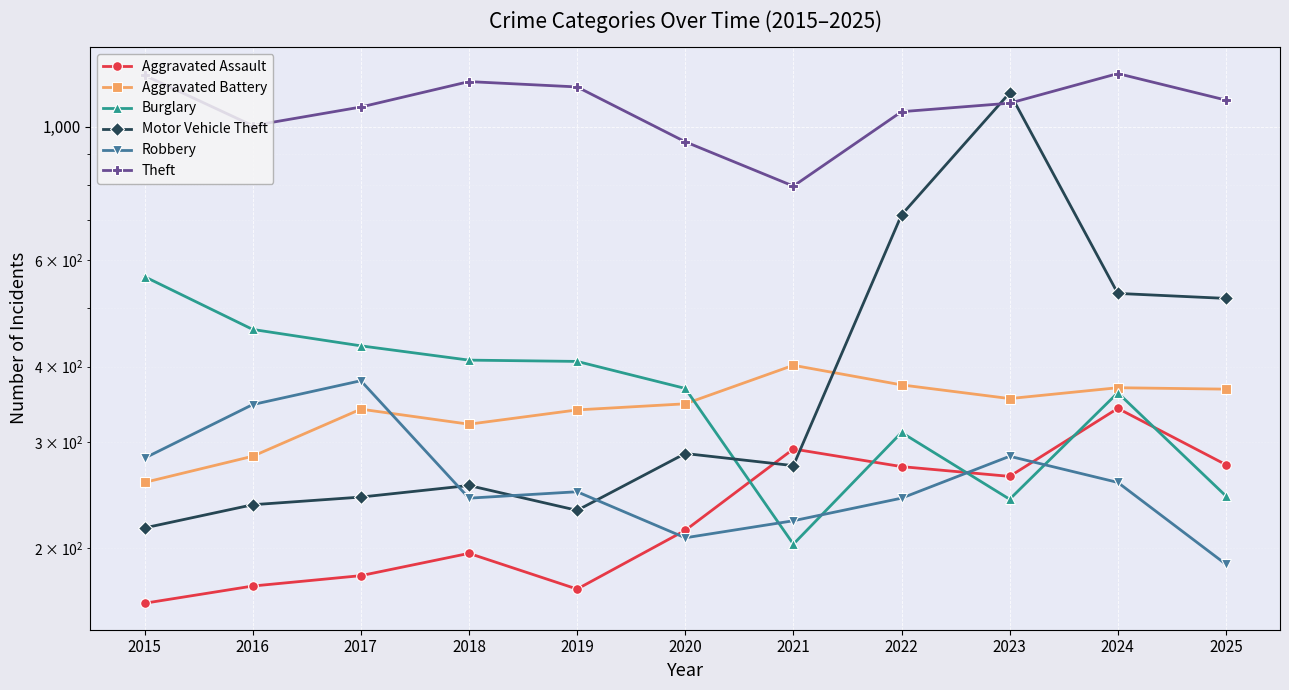

What is the highest value of the Burglary series?

564